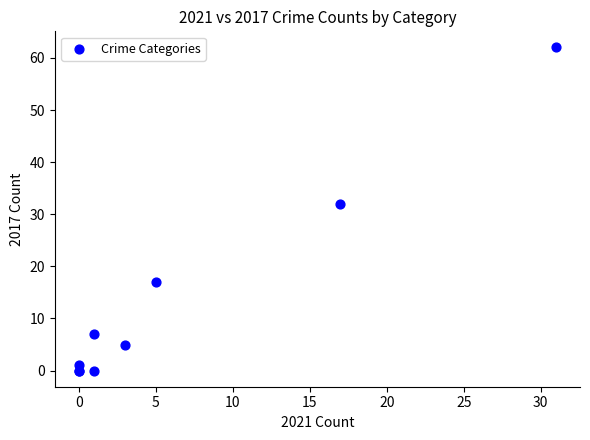

What Y value in the scatter plot is closest to 31?

32